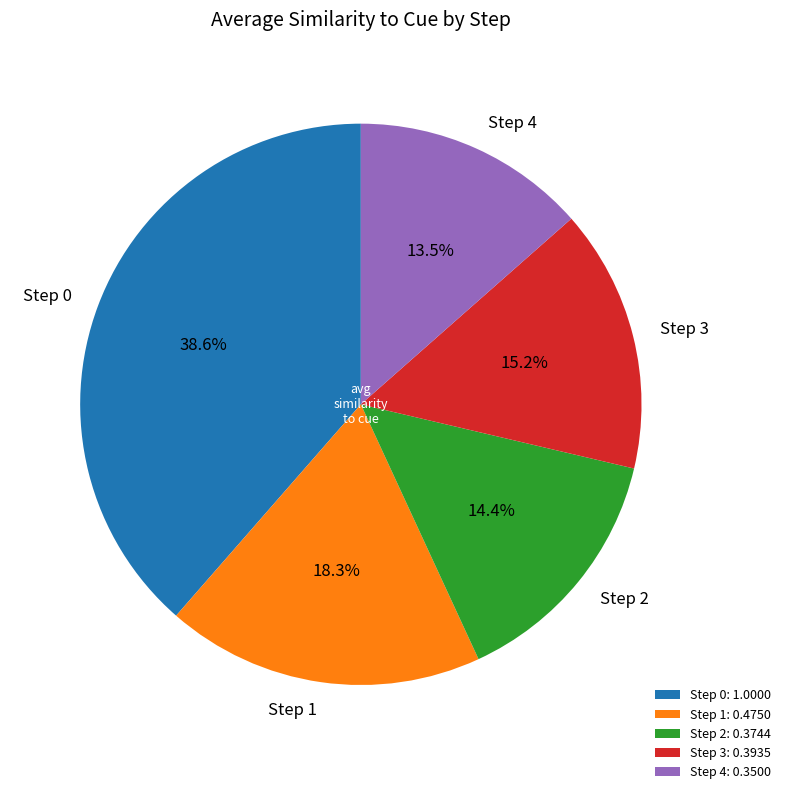

Is there any slice that represents more than half of the pie?

No